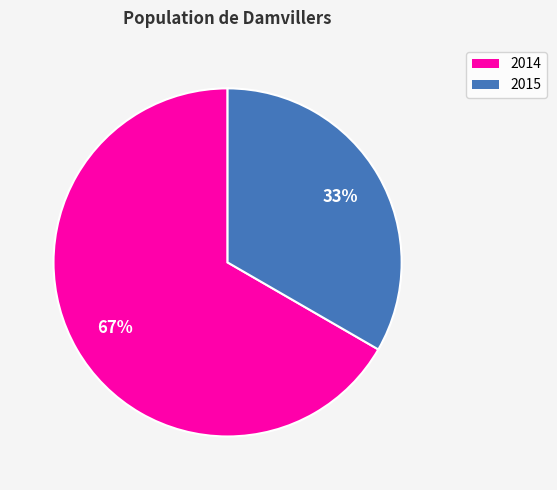

Which category has the smallest portion of the pie?

2015